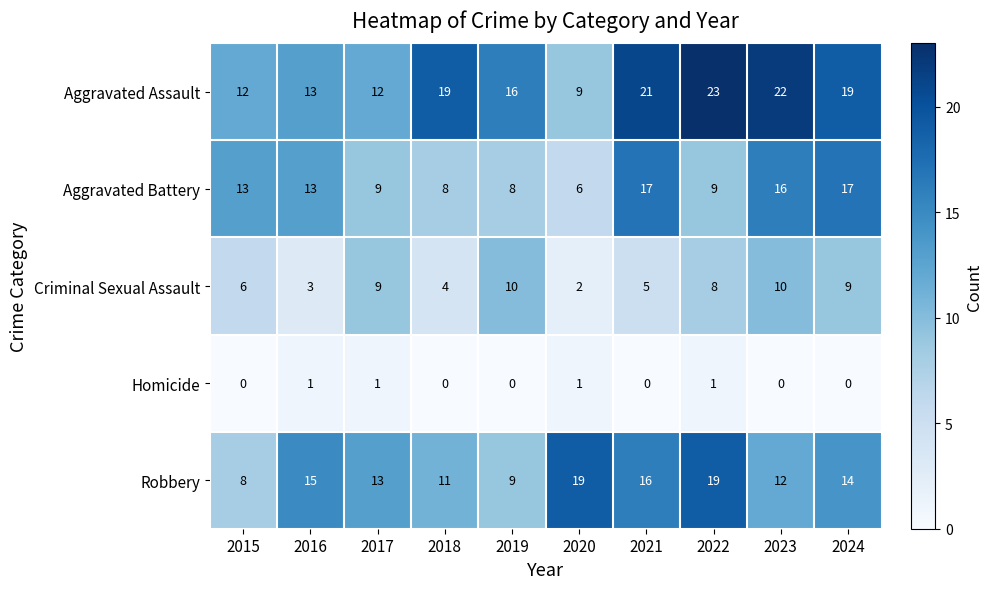

Between 2021 and 2024, which series saw the biggest shift?

Criminal Sexual Assault